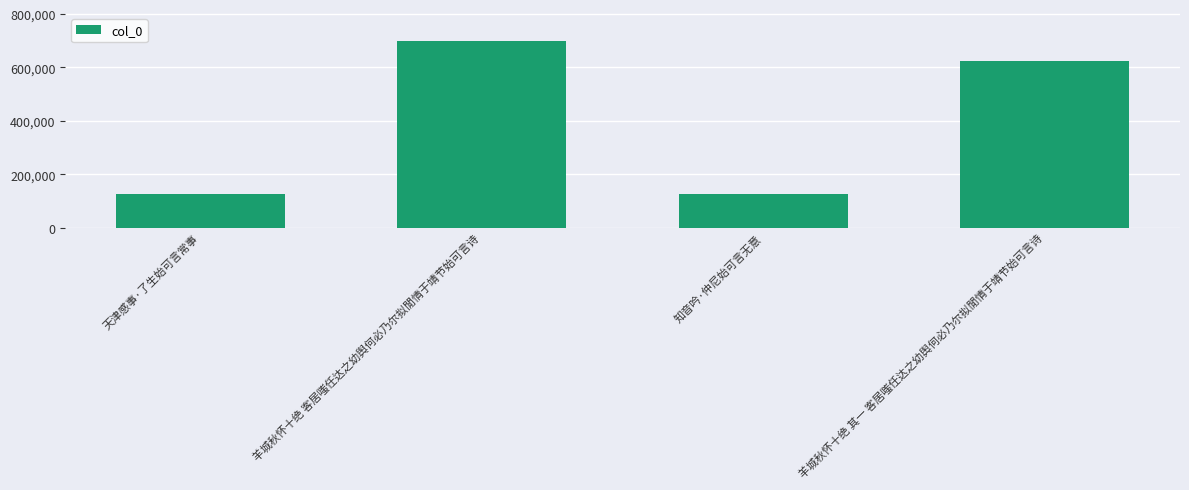

What is the ratio of the value at 知音吟·仲尼始可言无意 to the value at 羊城秋怀十绝 客居嗤任达之幼舆何必乃尔拟閒情于靖节始可言诗?

0.2